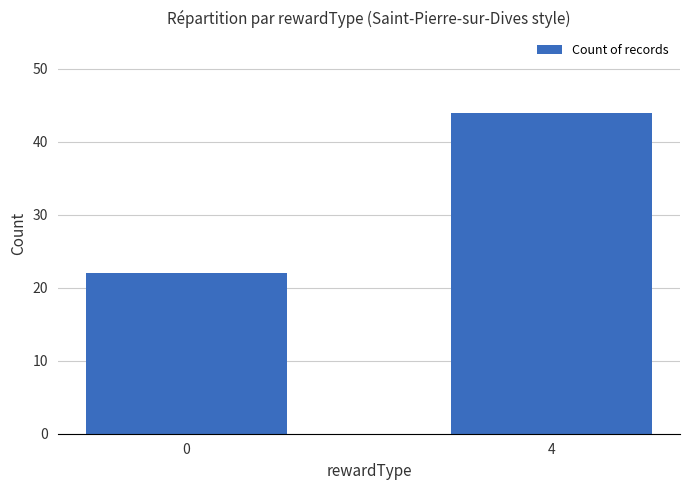

How many bars are there in total?

2